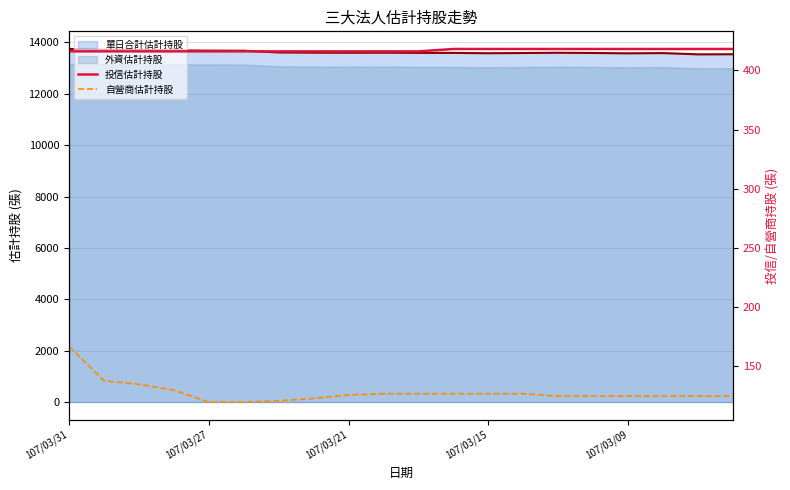

True or false: 投信估計持股 has more than 2 interior local peaks.

False